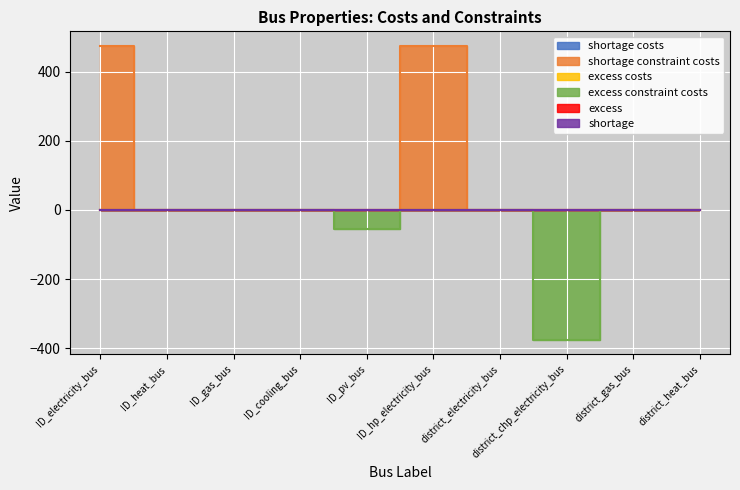

Rank the series by their maximum value, from highest to lowest.

shortage constraint costs, excess, shortage, shortage costs, excess costs, excess constraint costs